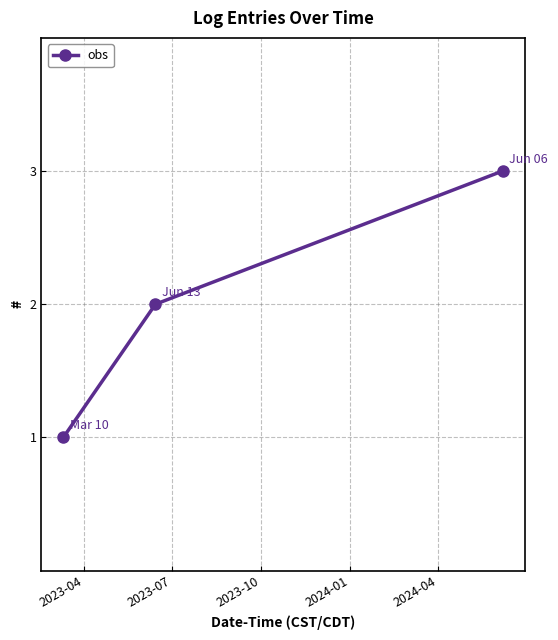

Reading left to right, extract all data points from this chart.

1	2	3